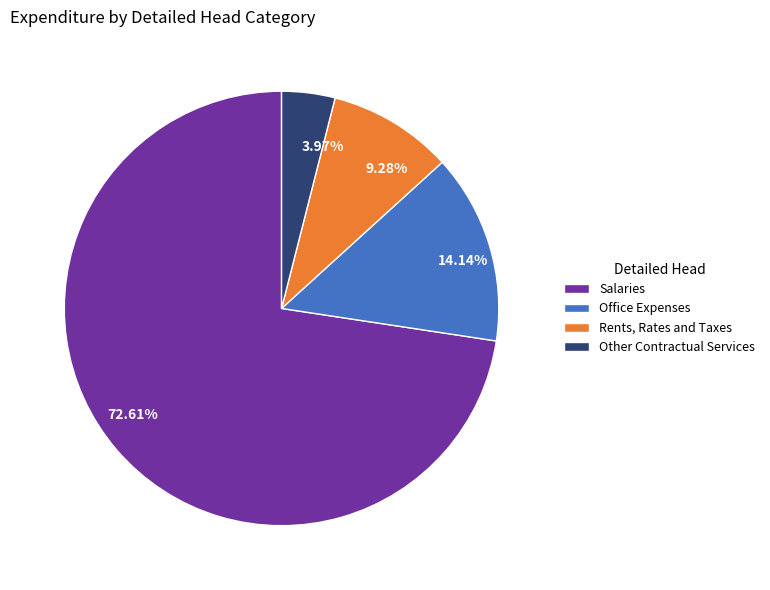

Does any single category account for the majority?

Yes